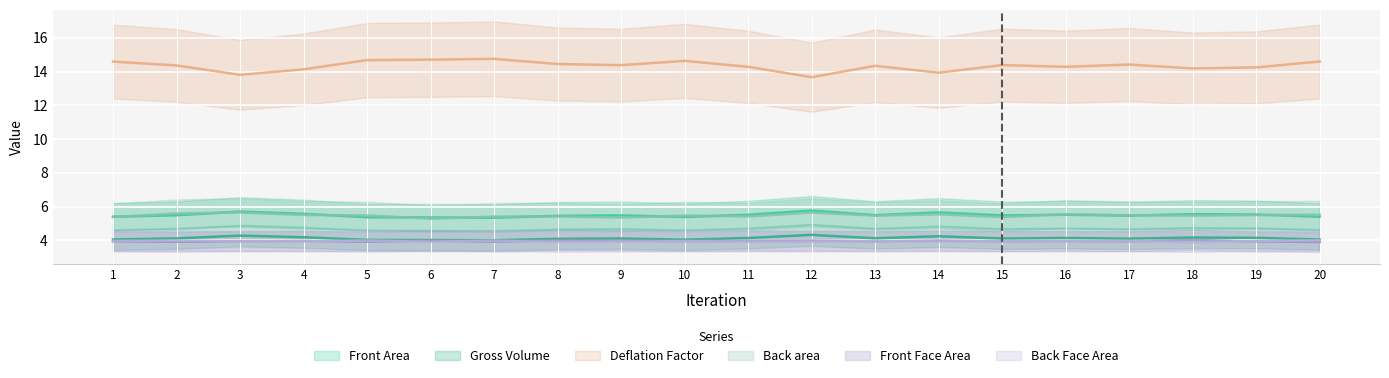

How many distinct data groups are displayed?

6